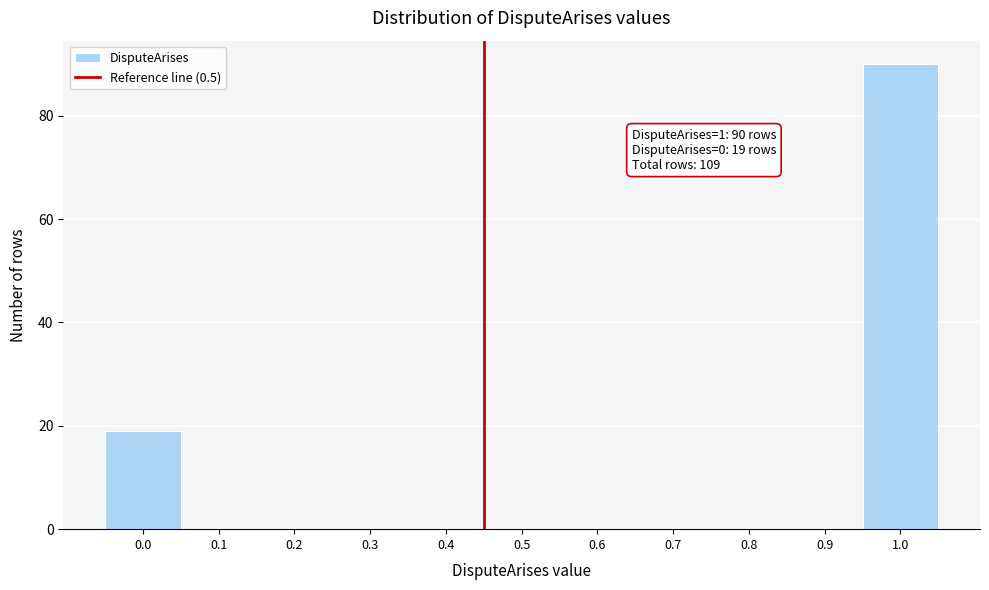

Reading left to right, extract all data points from this chart.

0.0=19	0.1=0	0.2=0	0.3=0	0.4=0	0.5=0	0.6=0	0.7=0	0.8=0	0.9=0	1.0=90